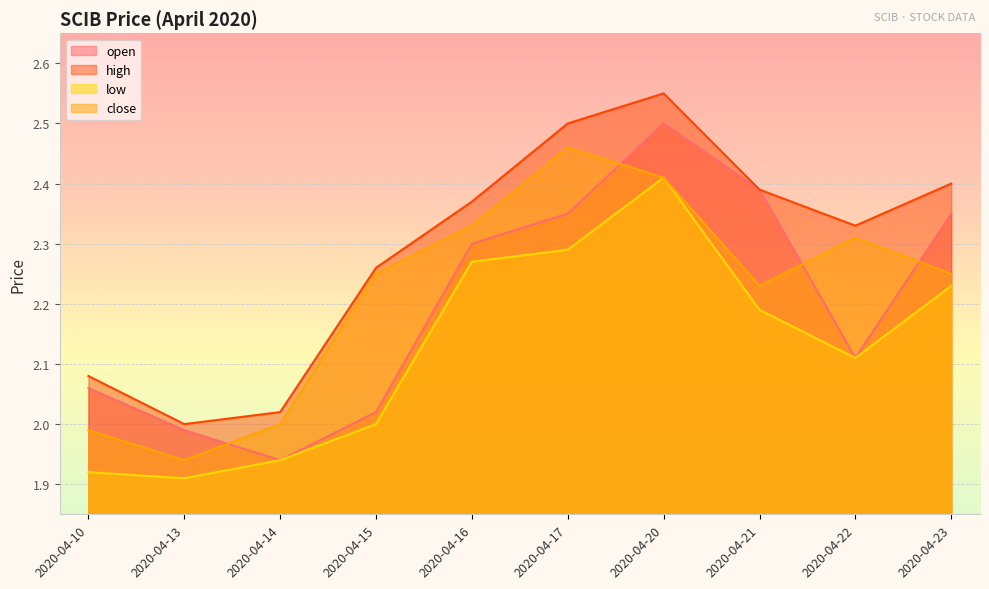

What is the value of the high point at the 6th from the left?

2.5